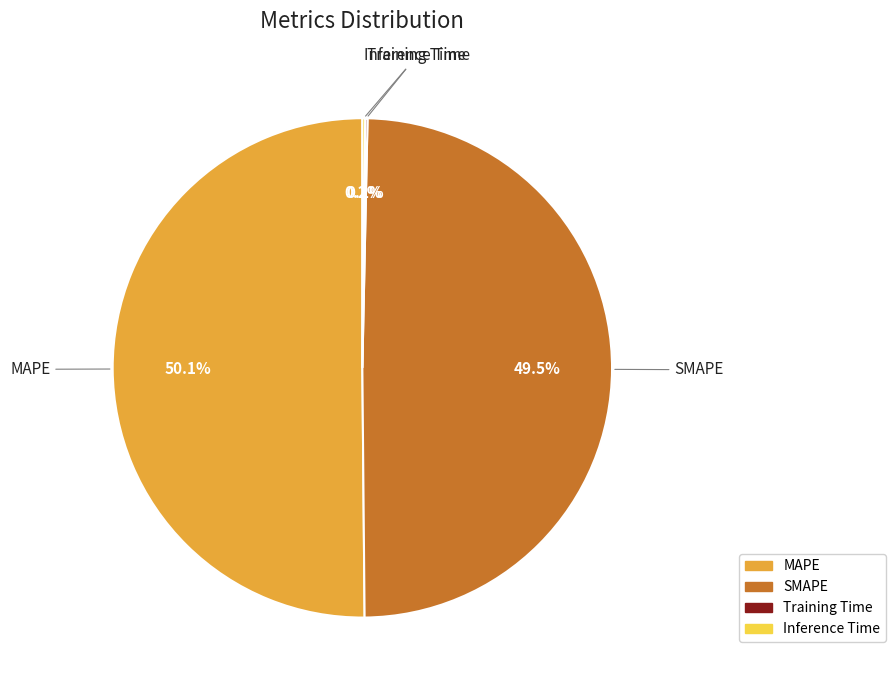

Approximately how many times larger is the value at MAPE compared to SMAPE?

1.0